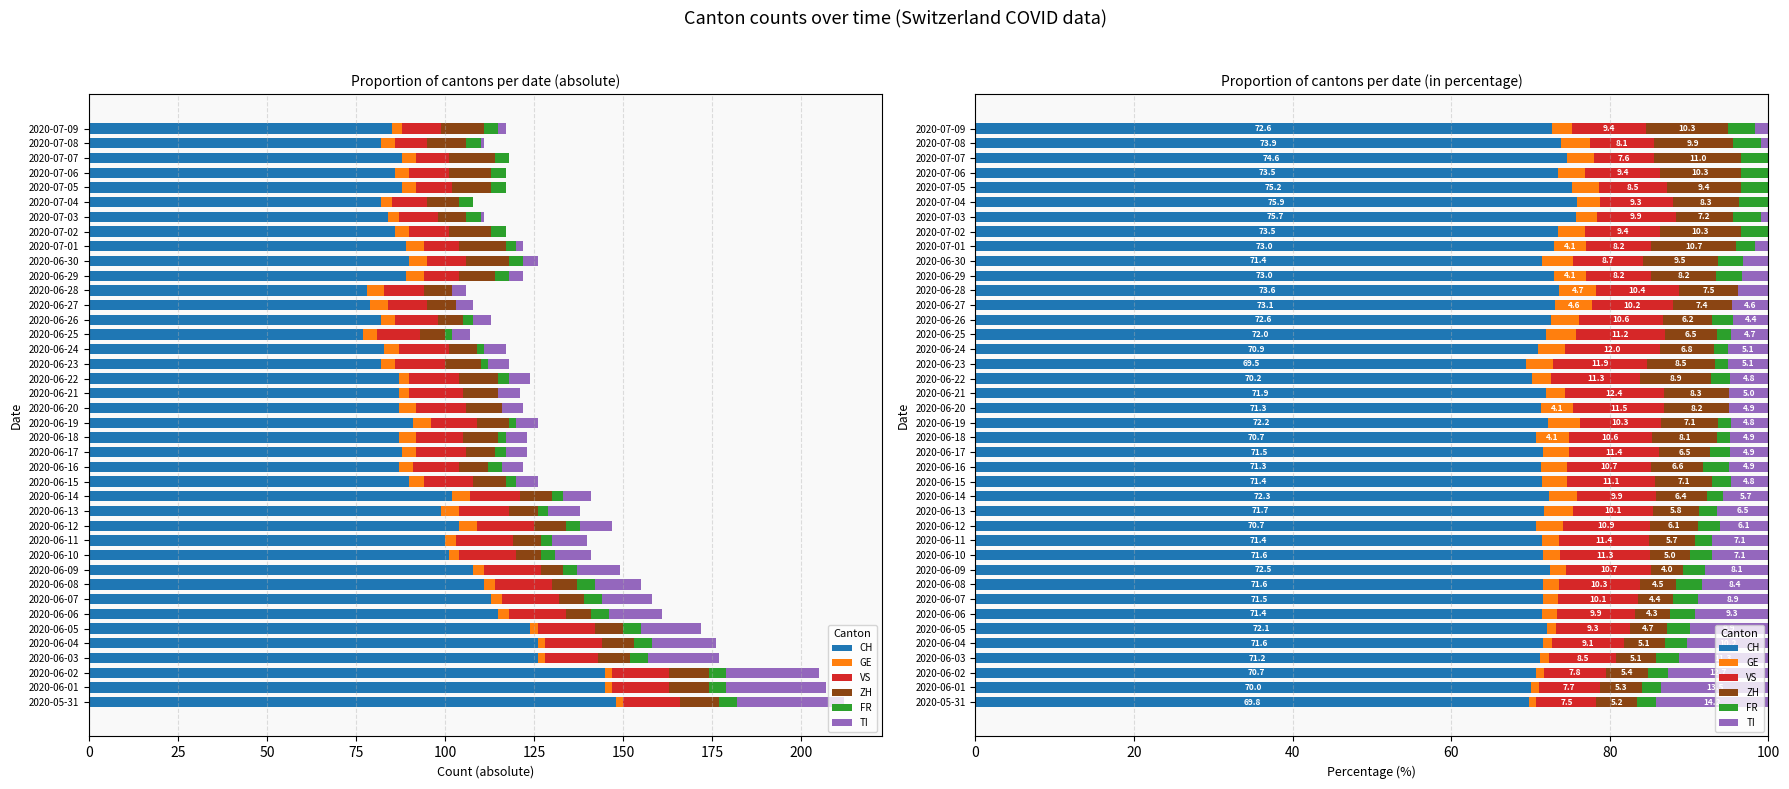

What is the difference between the maximum and second lowest values in the TI series?

14.2